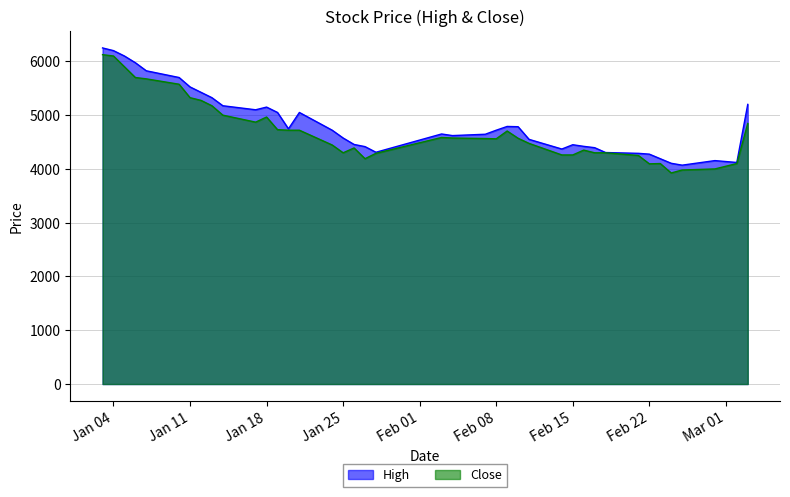

What is the total value across all series at Feb 22?

8370